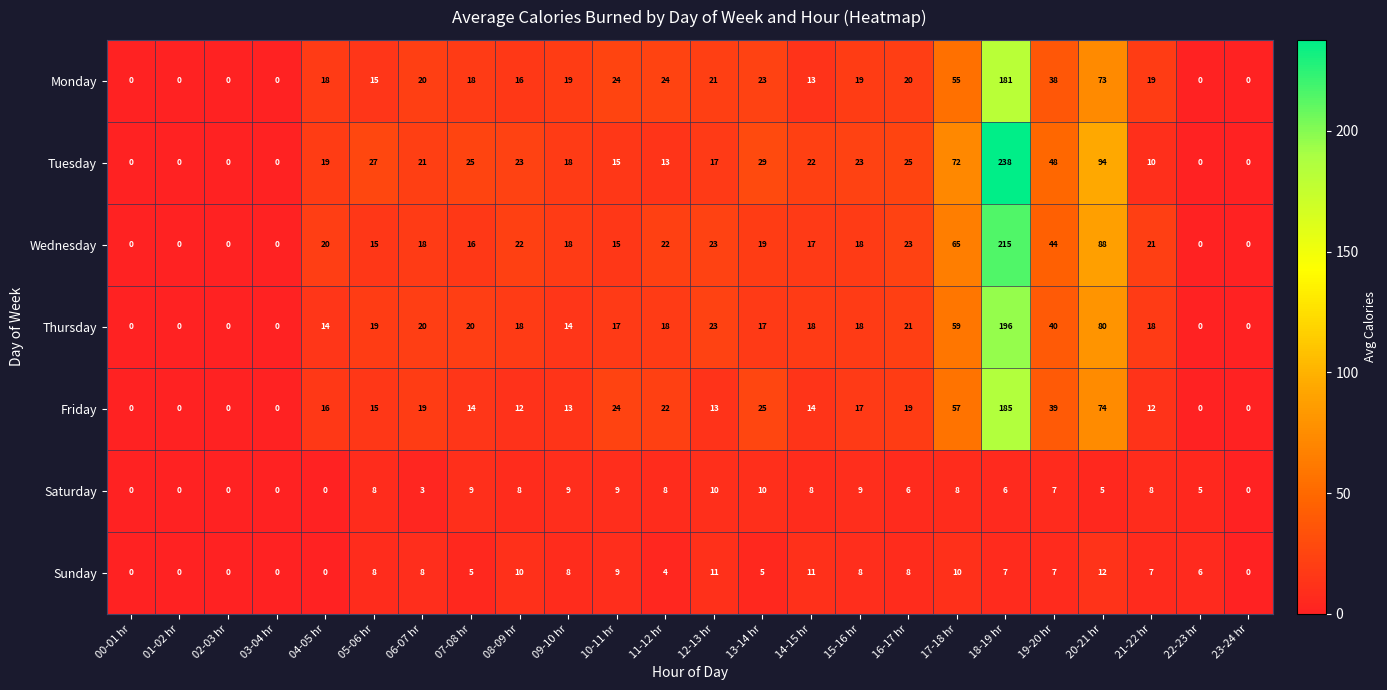

True or false: Wednesday has a value of -111 at 23-24 hr.

False